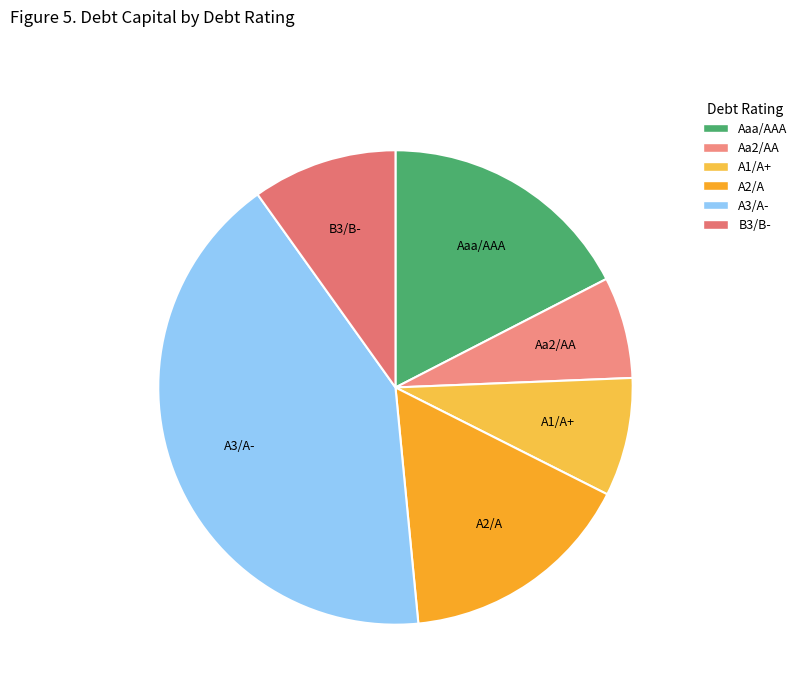

Is there a majority slice in this chart?

No